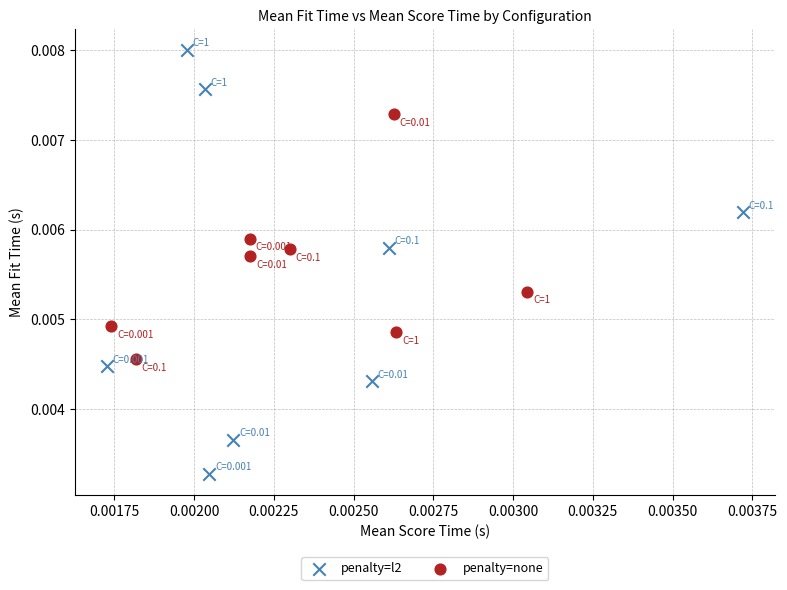

Which series contains the highest Y value?

penalty=l2